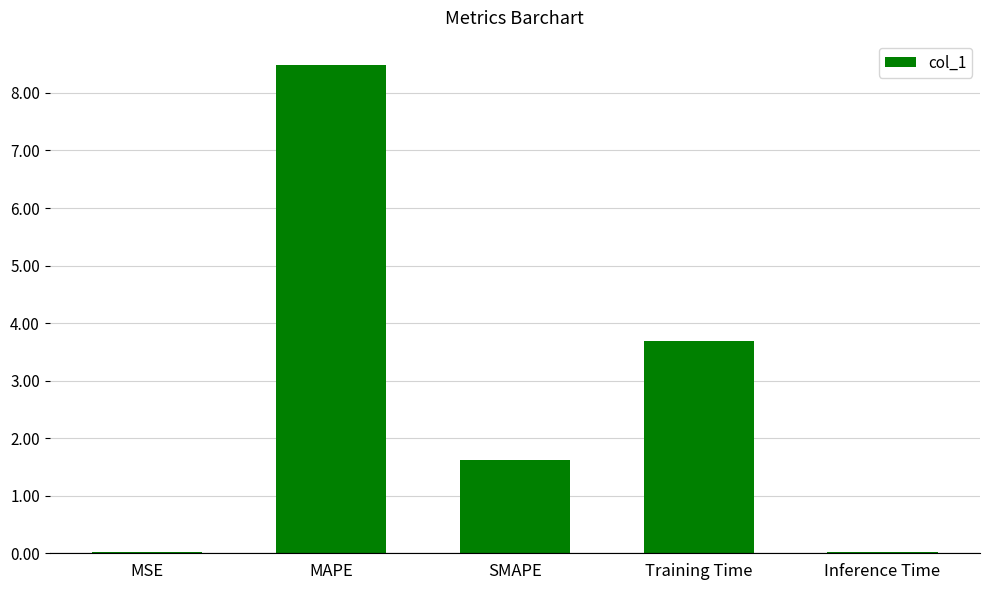

True or false: the data shows 0.0 at MSE.

True